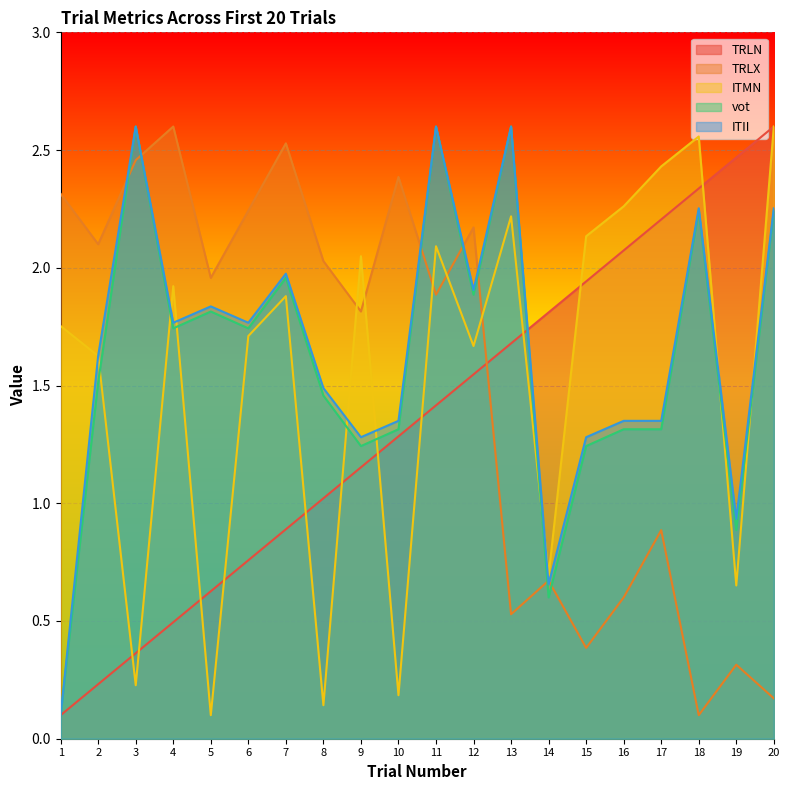

Between which two adjacent categories do TRLN and vot first intersect?

13 and 14